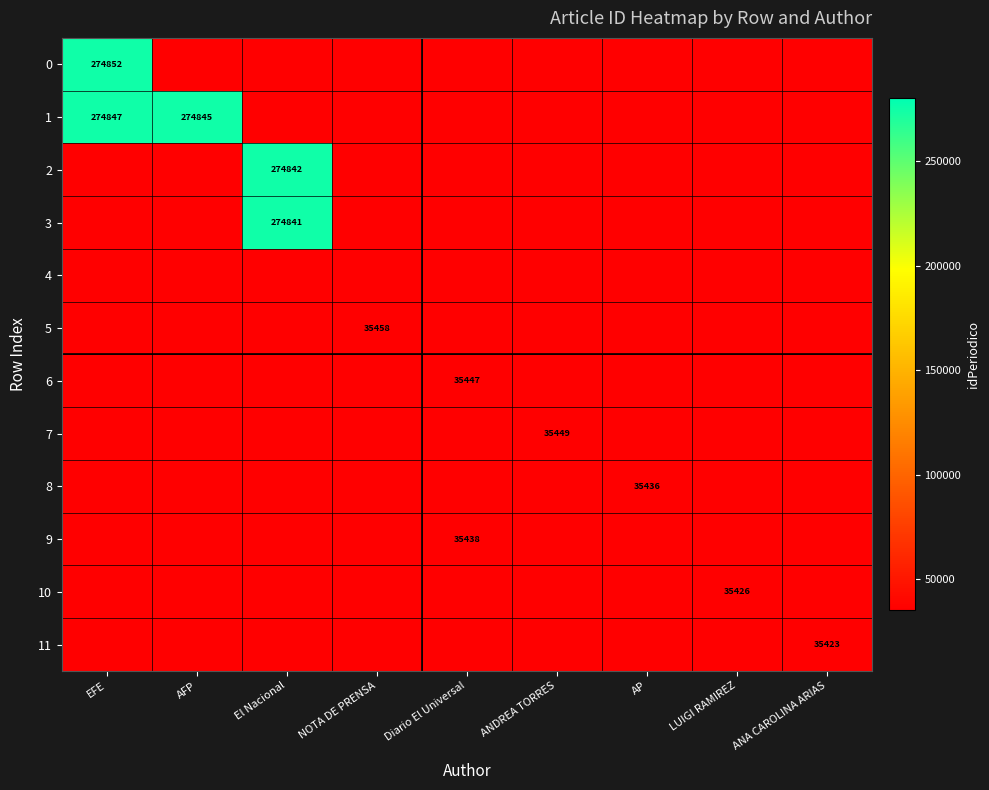

Which label corresponds to the smallest value in the chart?

AFP